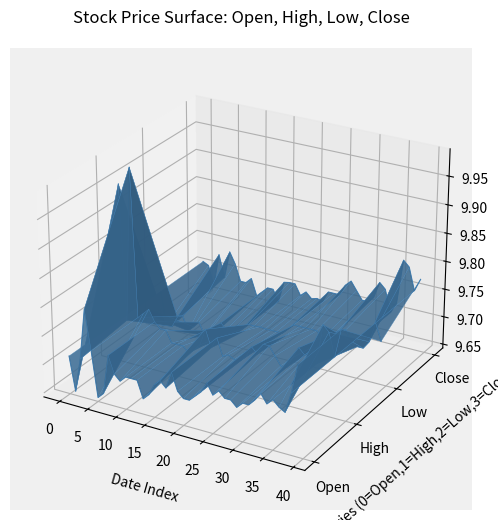

List the series in order of their peak value, lowest first.

Open, Low, Close, High